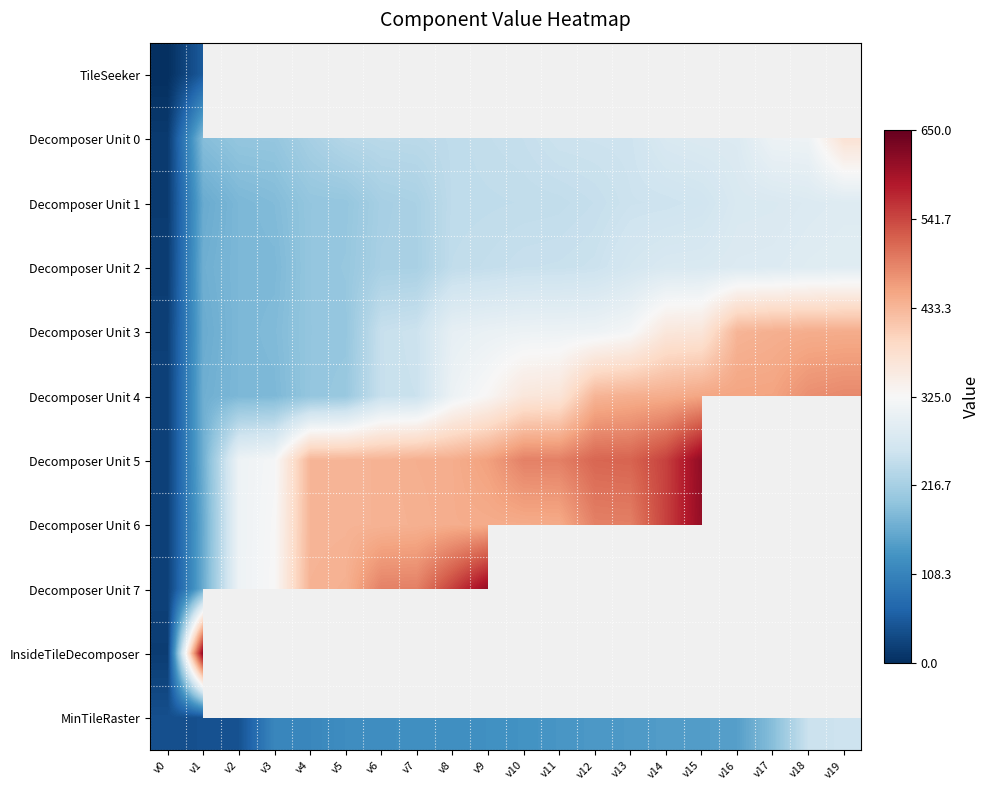

Which has a higher value, v3 or v0?

v0